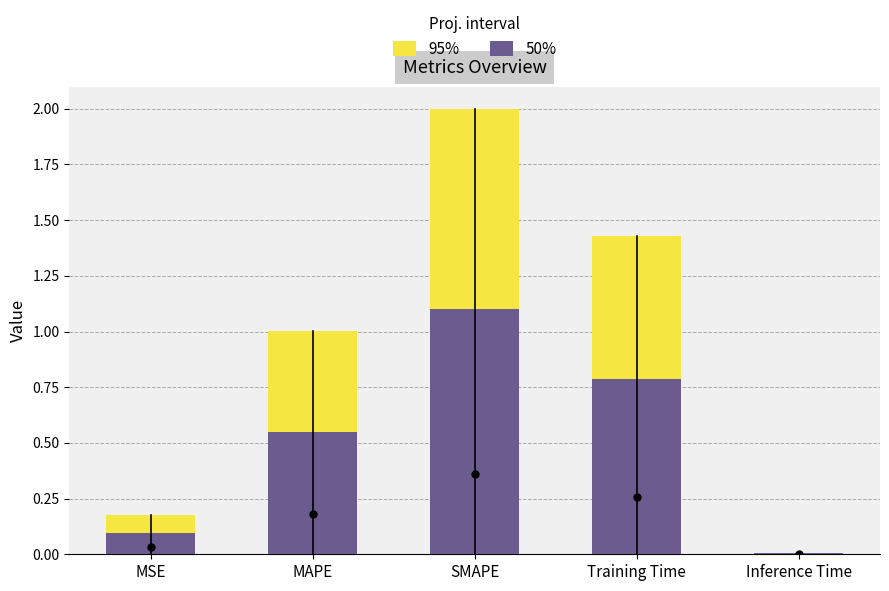

What value does the 50% series have at SMAPE?

1.1